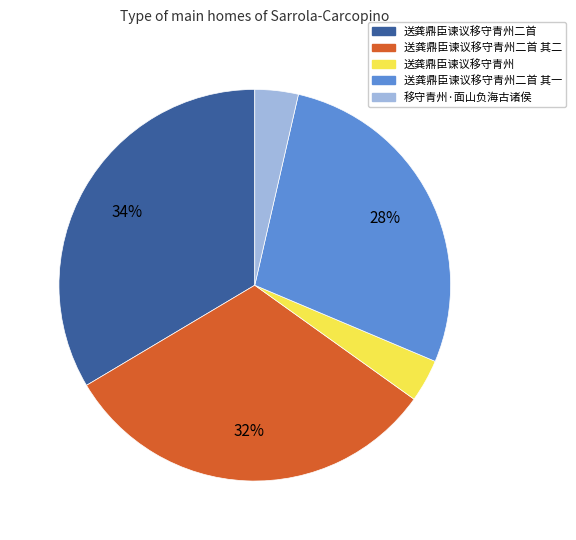

True or false: 移守青州·面山负海古诸侯 accounts for 4% of the total.

True